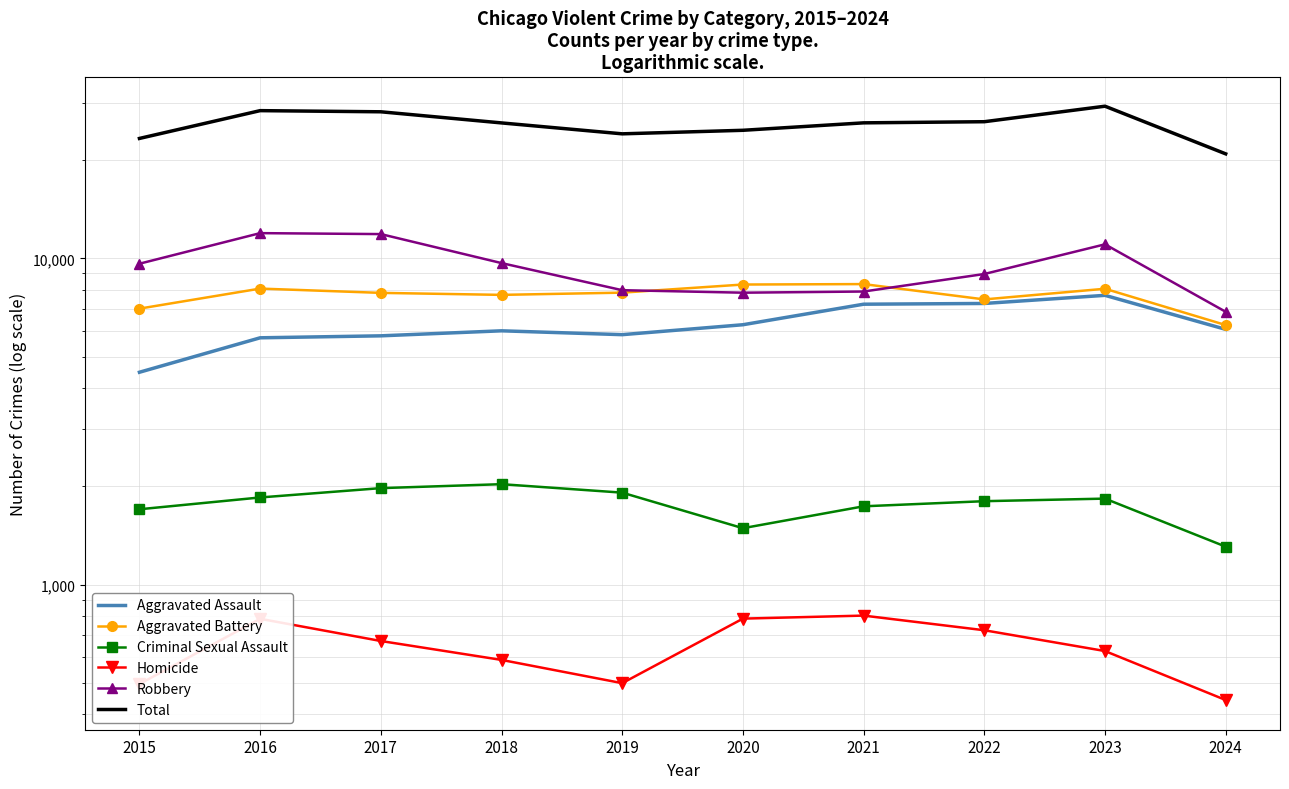

The Homicide series shows 672 at 2017. True or false?

True